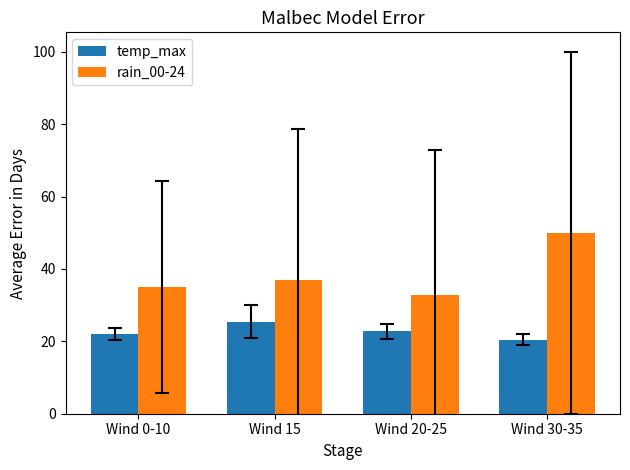

What are all the series names shown in the legend?

temp_max, rain_00-24